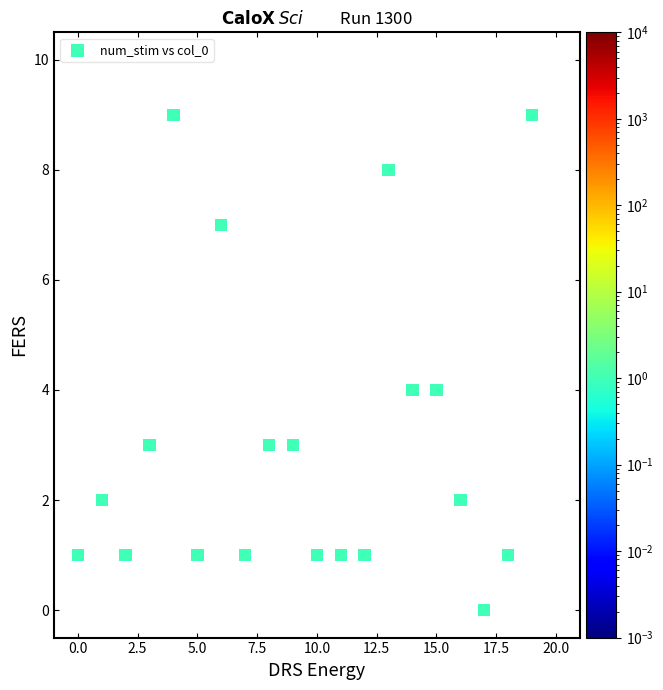

What is the range of Y values (max minus min)?

9